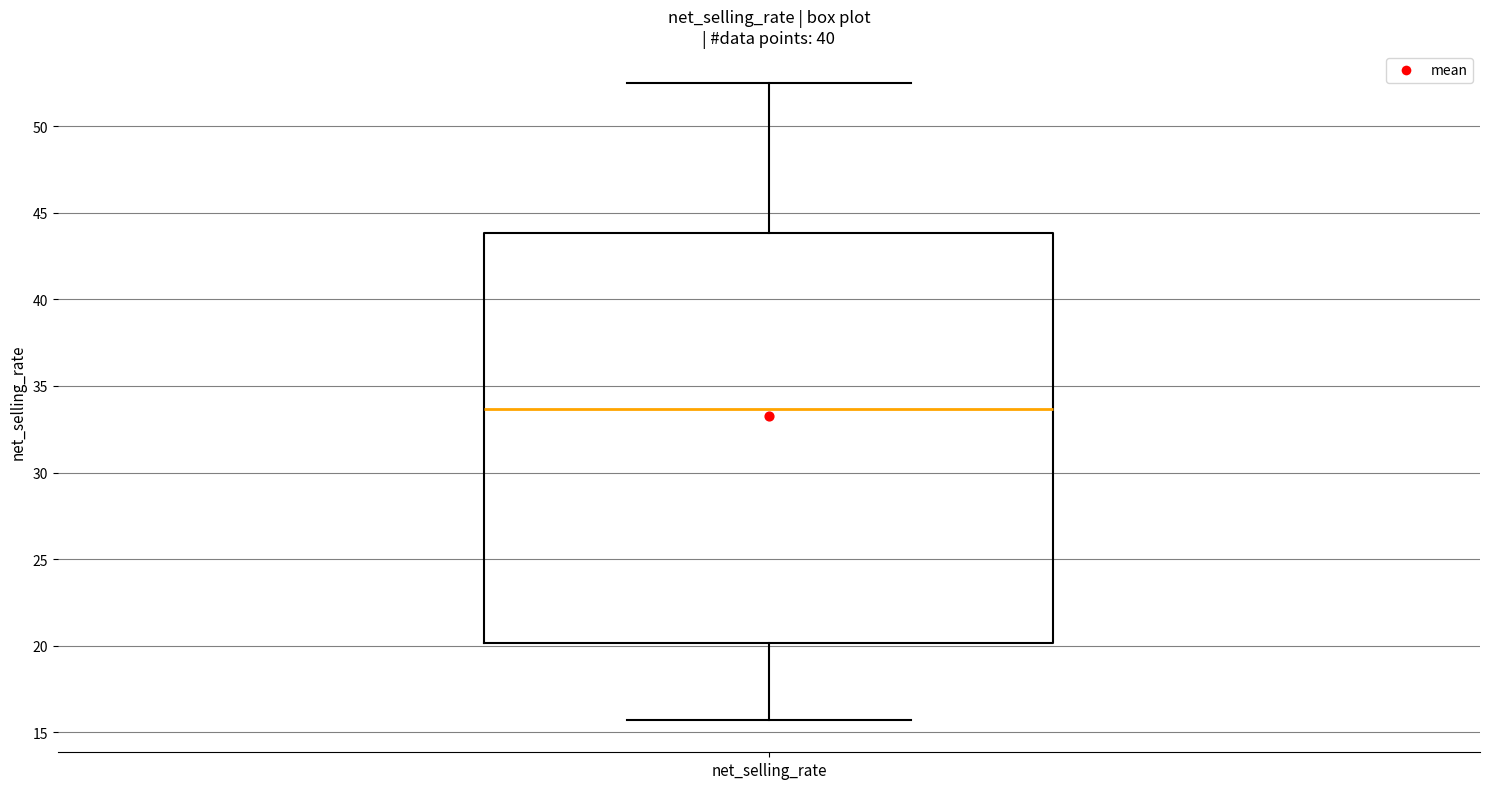

Read this box plot against the y-axis: the position of the median line, the range covered by the box, and the ends of both whiskers. The values are not printed on the chart, so give them approximately, as read against the axis.

median 33.5, box 20.0 to 44.0, whiskers 15.5 to 52.5